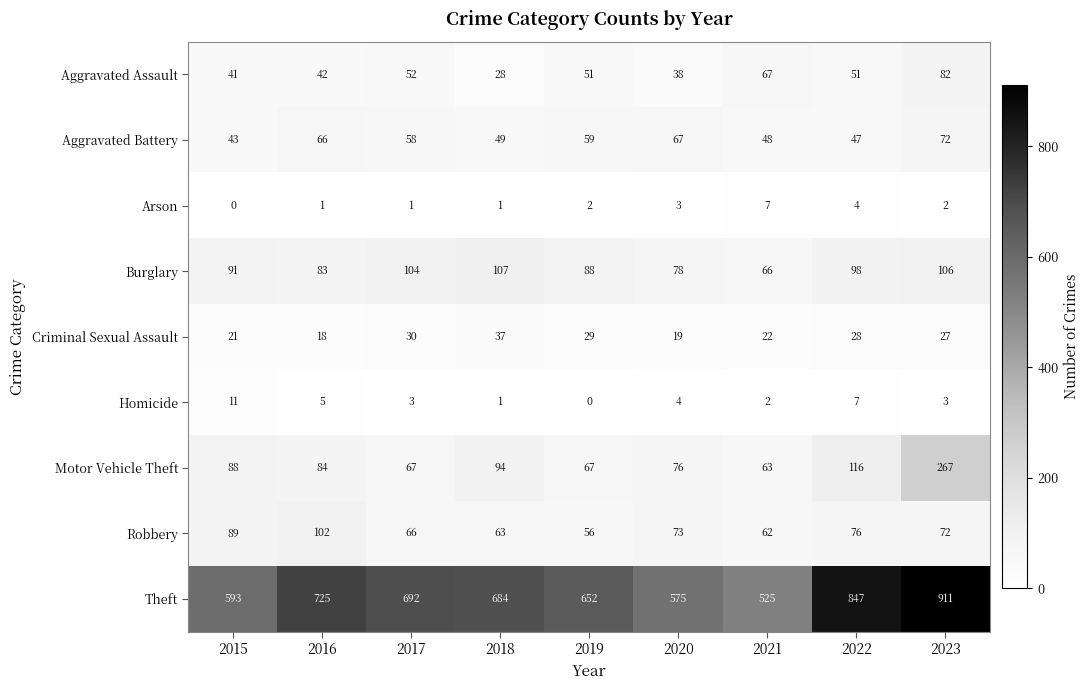

Which series has the widest spread of values?

Theft